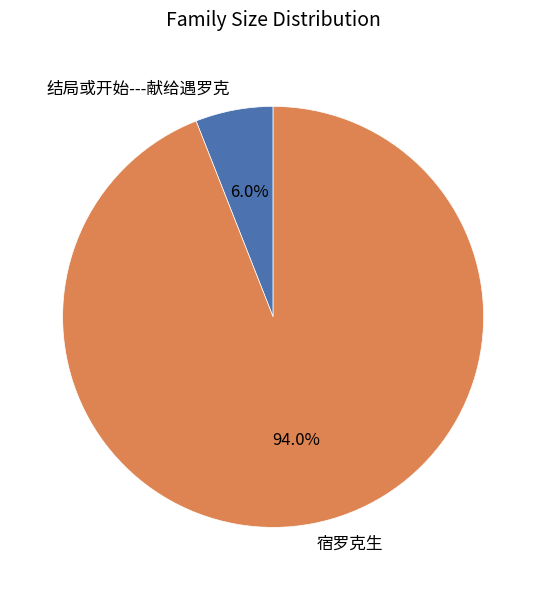

To the nearest percent, what portion does 结局或开始---献给遇罗克 represent?

6%